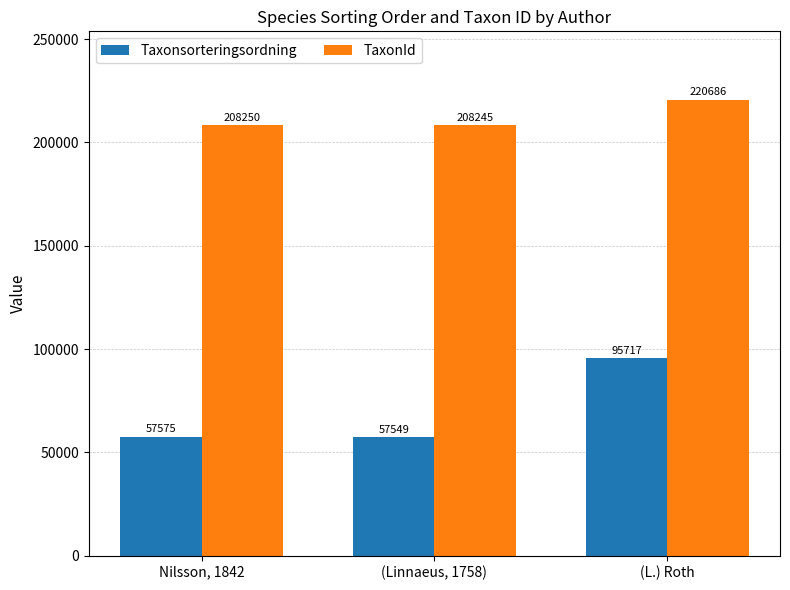

Rank the categories by Taxonsorteringsordning value from lowest to highest.

(Linnaeus, 1758), Nilsson, 1842, (L.) Roth